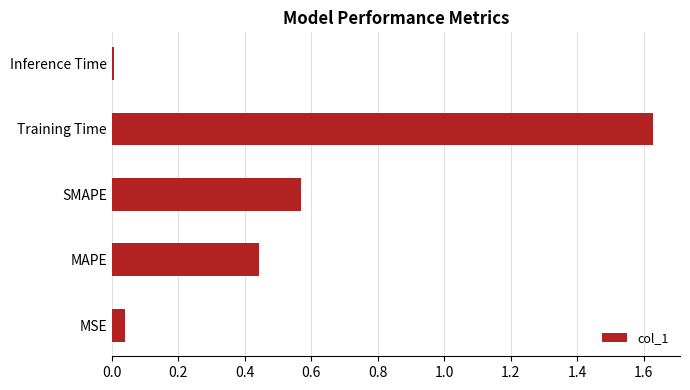

The chart shows a value of 0.7 at MAPE. True or false?

False